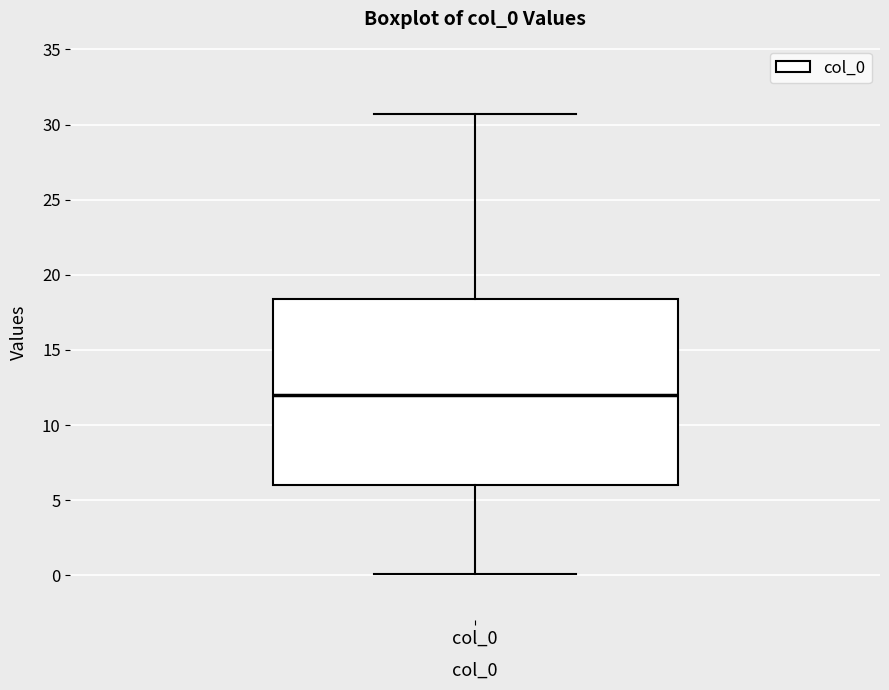

Read this box plot against the y-axis: the position of the median line, the range covered by the box, and the ends of both whiskers. The values are not printed on the chart, so give them approximately, as read against the axis.

median 12.0, box 6.0 to 18.5, whiskers 0.0 to 30.5